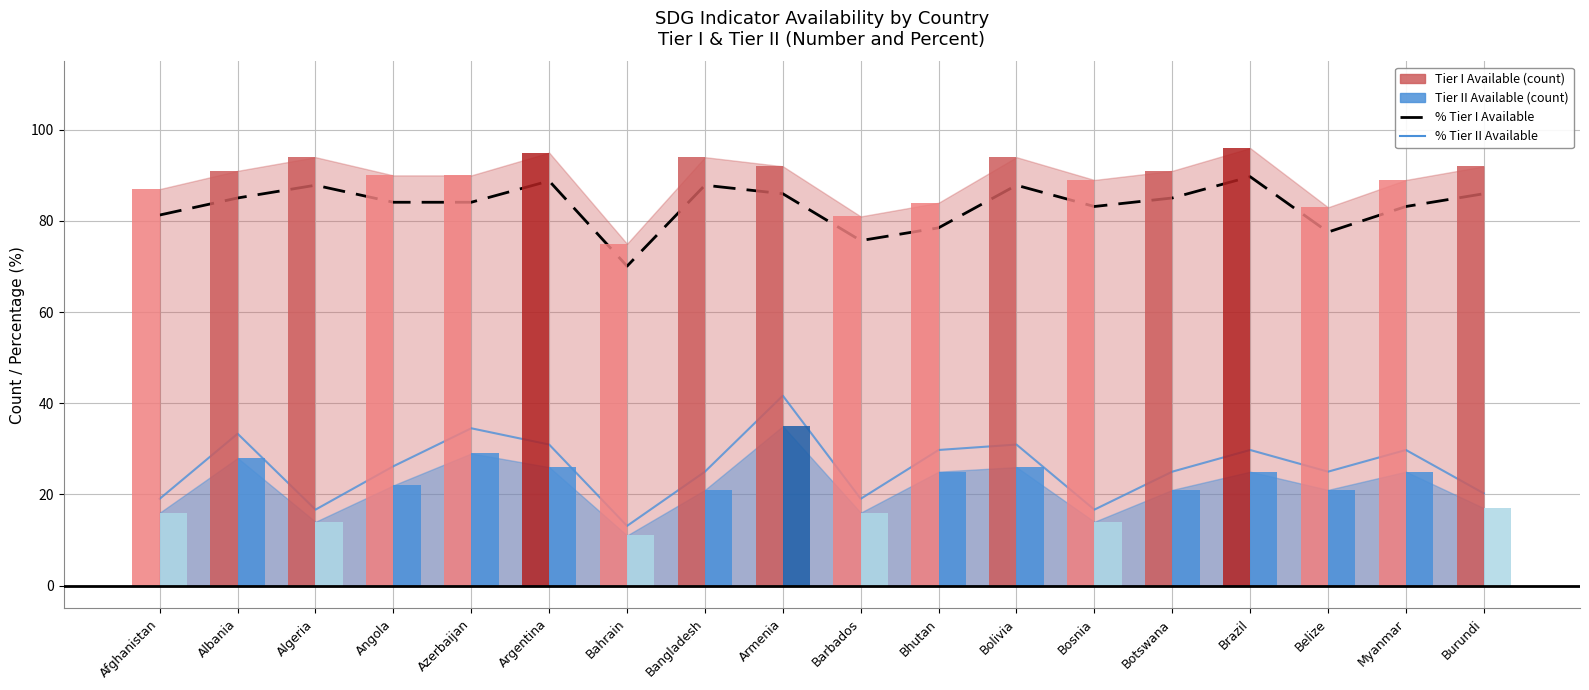

What value does the % Tier I Available series have at Armenia?

86.0